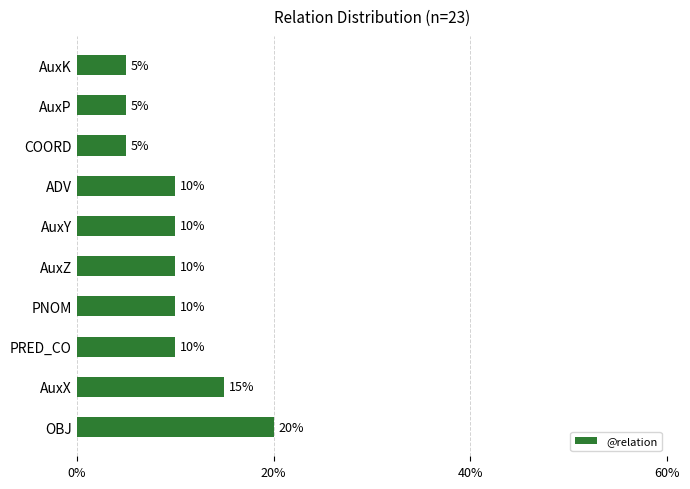

How many values are between 5 and 10?

8